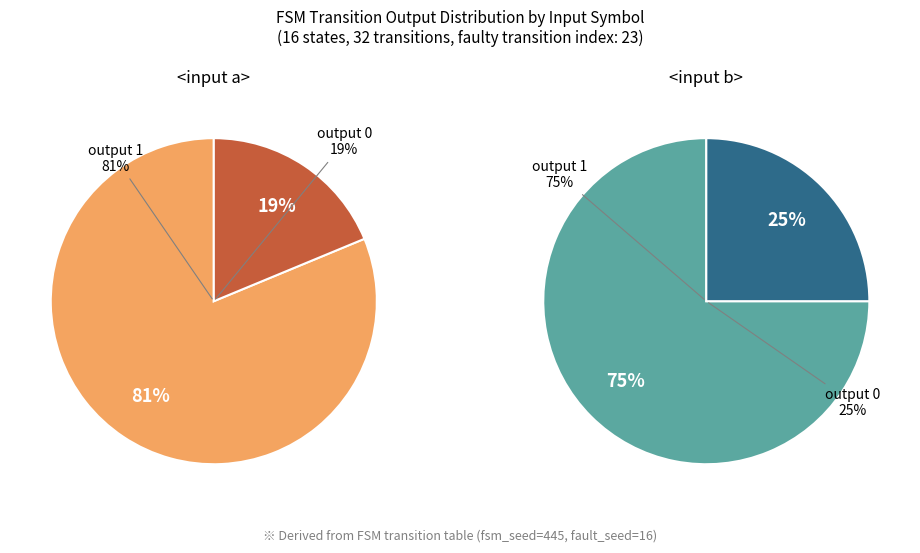

Does 22 represent more than half of the total?

No